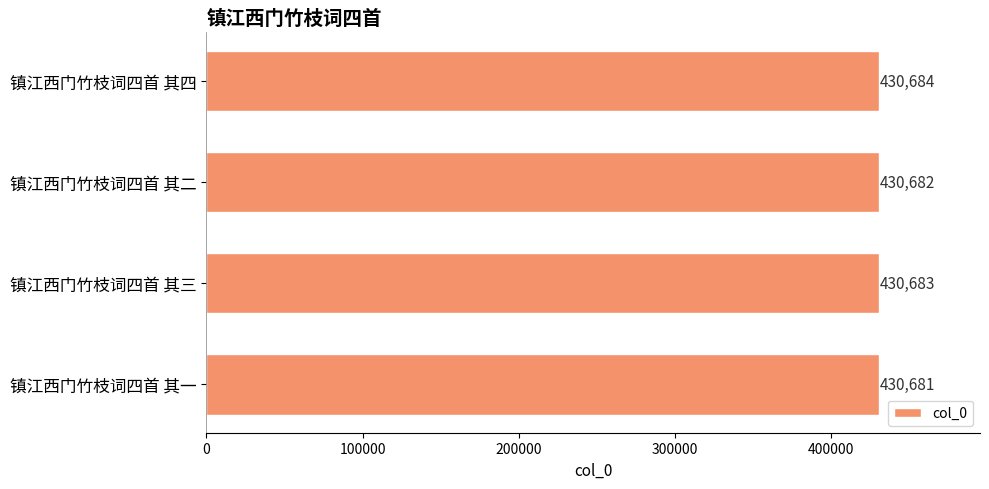

Rank the categories by value from highest to lowest.

镇江西门竹枝词四首 其四, 镇江西门竹枝词四首 其三, 镇江西门竹枝词四首 其二, 镇江西门竹枝词四首 其一